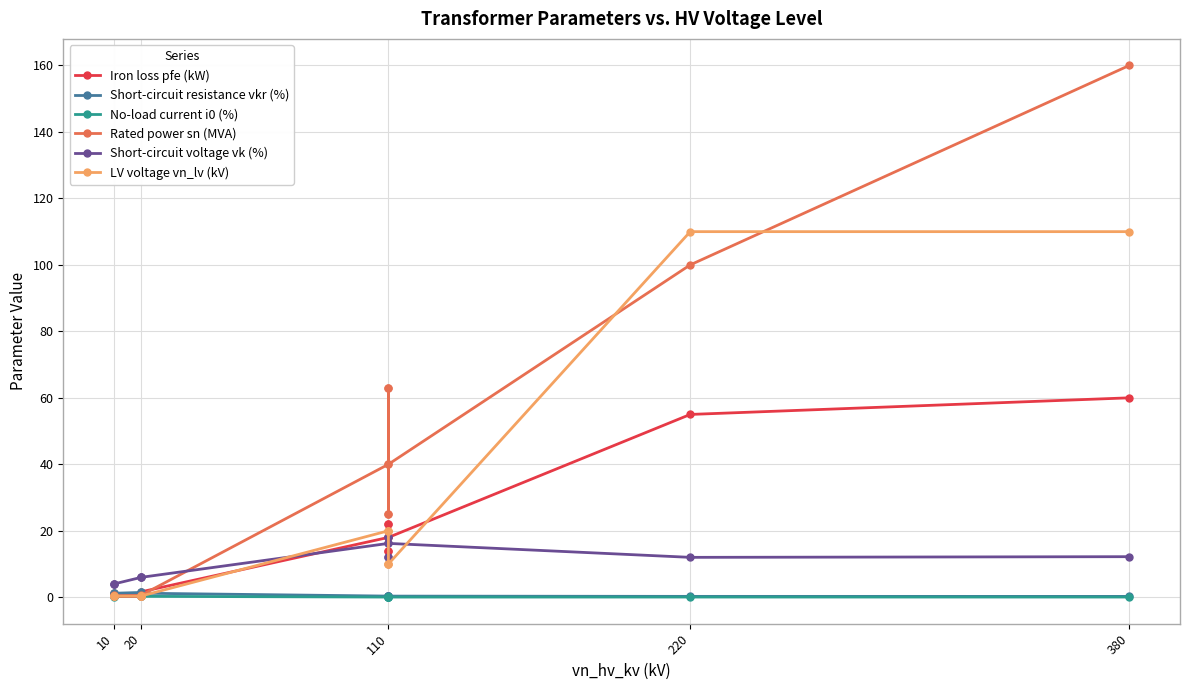

What is the difference between the maximum and minimum values in the Iron loss pfe (kW) series?

59.4